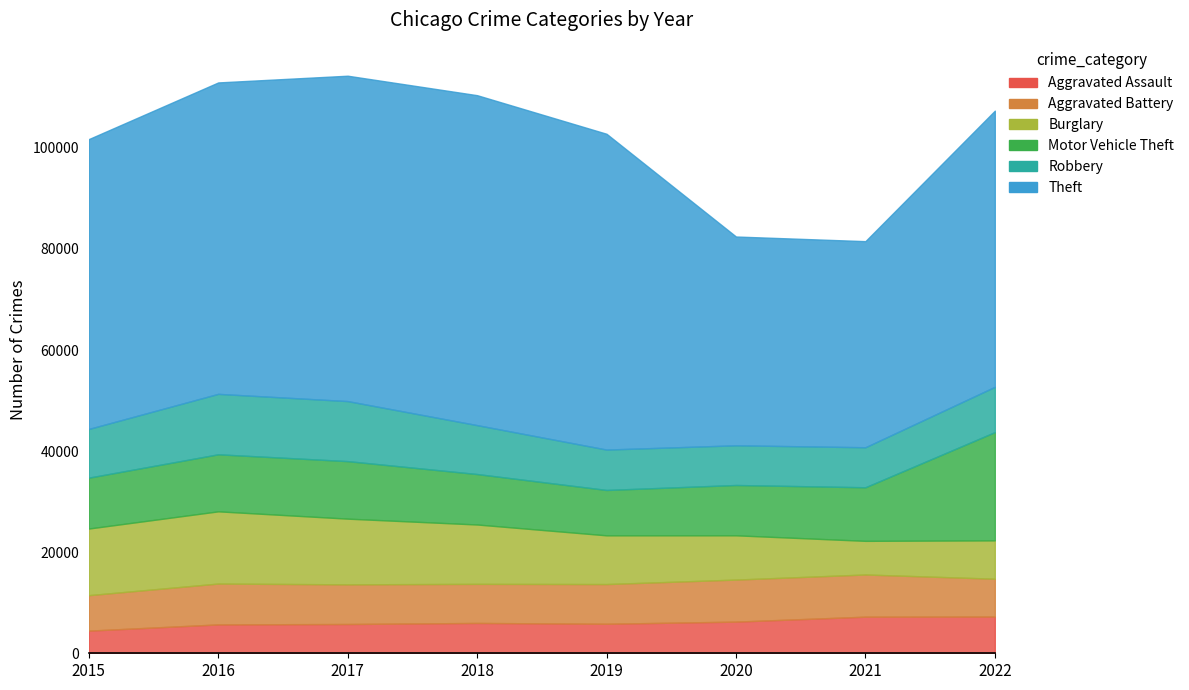

Read the Burglary value at 2017, to the nearest 50.

13000